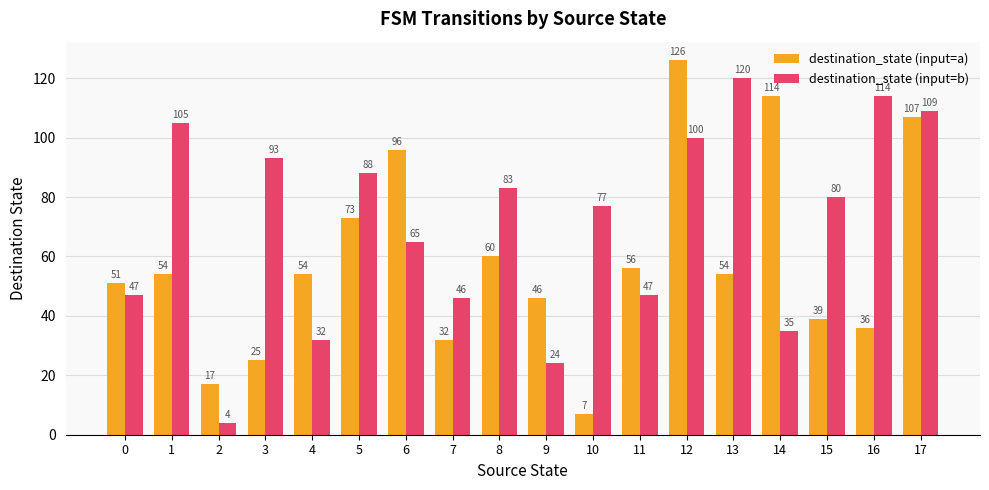

Is the value of destination_state (input=b) at 7 greater than the value of destination_state (input=a) at 3?

Yes